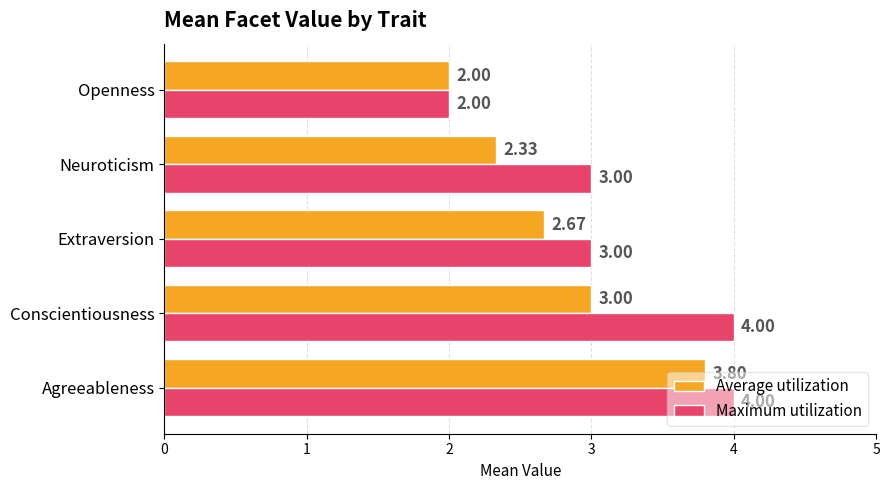

At which label is Average utilization closest to 2?

Openness